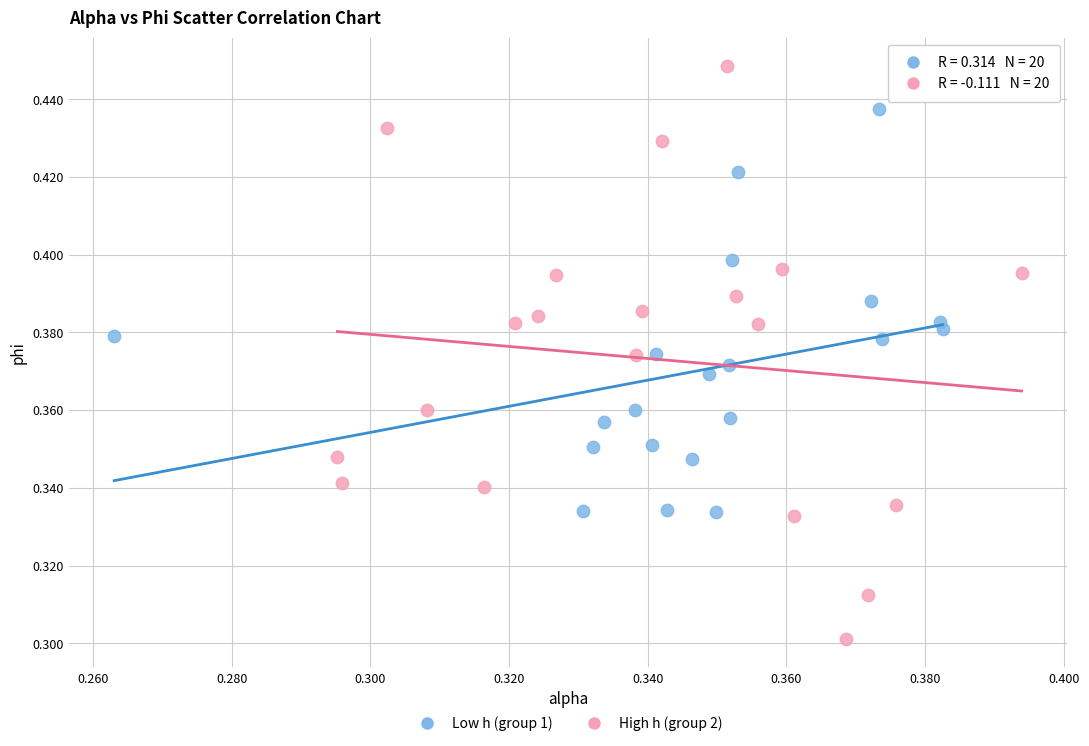

Which series contains the lowest Y value?

High h (group 2)